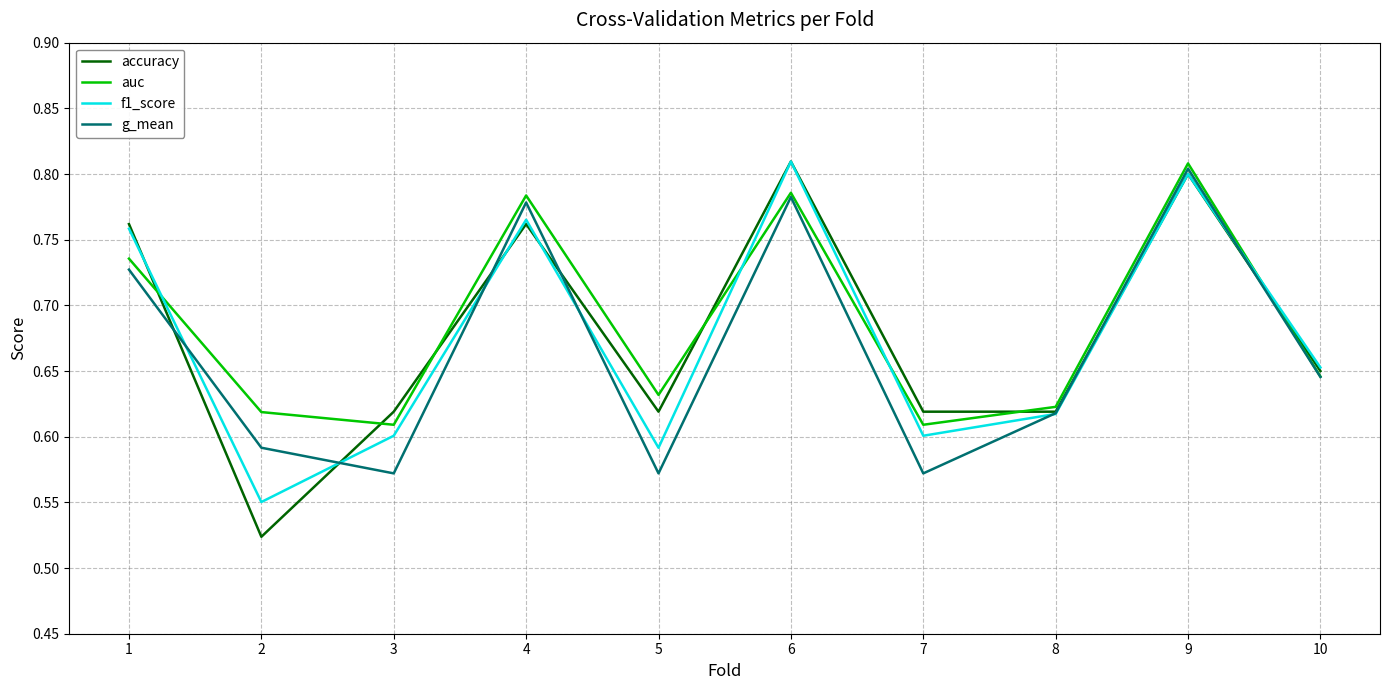

How many categories are shown in the chart?

10